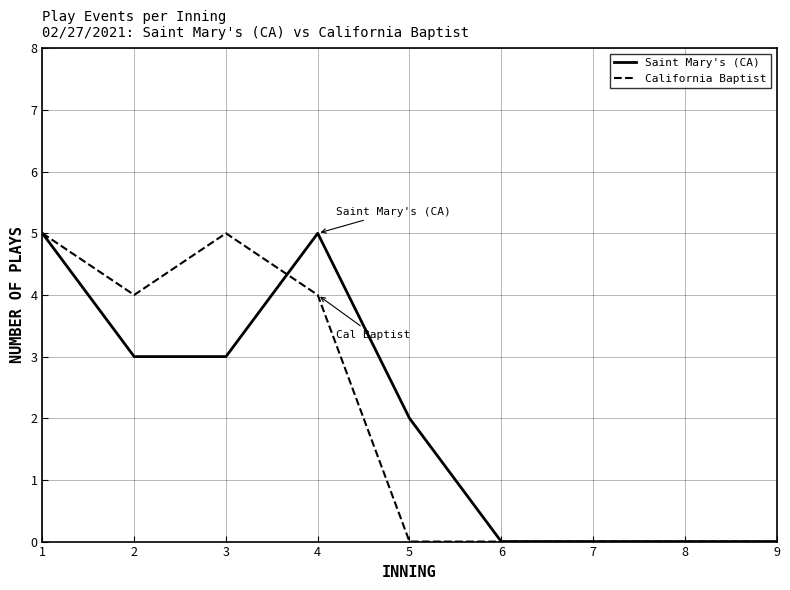

The Saint Mary's (CA) series shows 0 at 9. True or false?

True